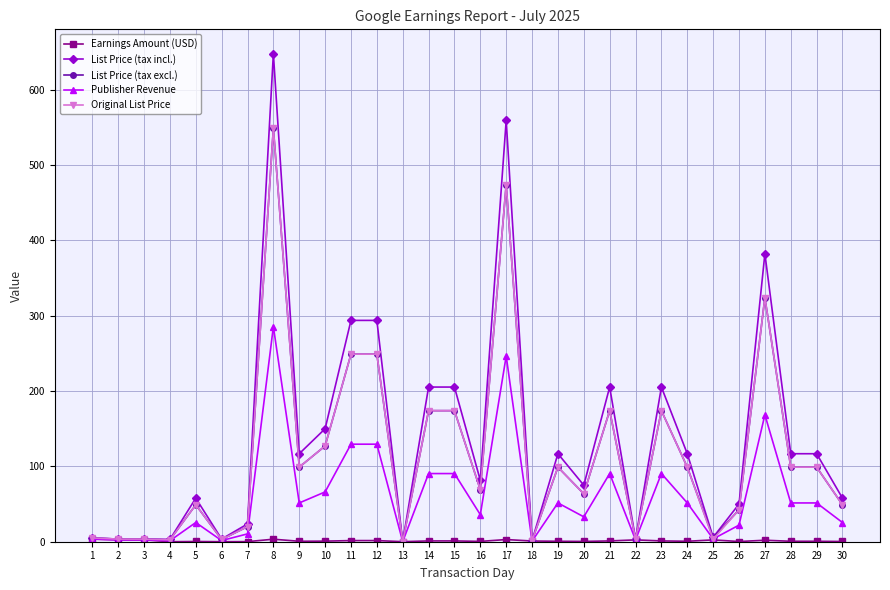

True or false: Original List Price has a value of 60.2 at 12.

False